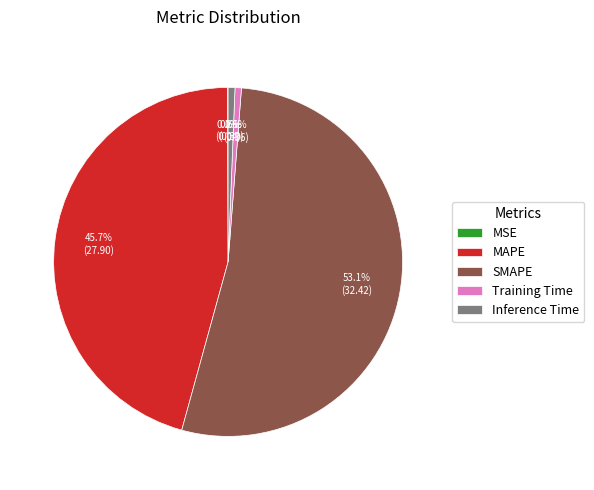

To the nearest percent, what portion does Training Time represent?

1%